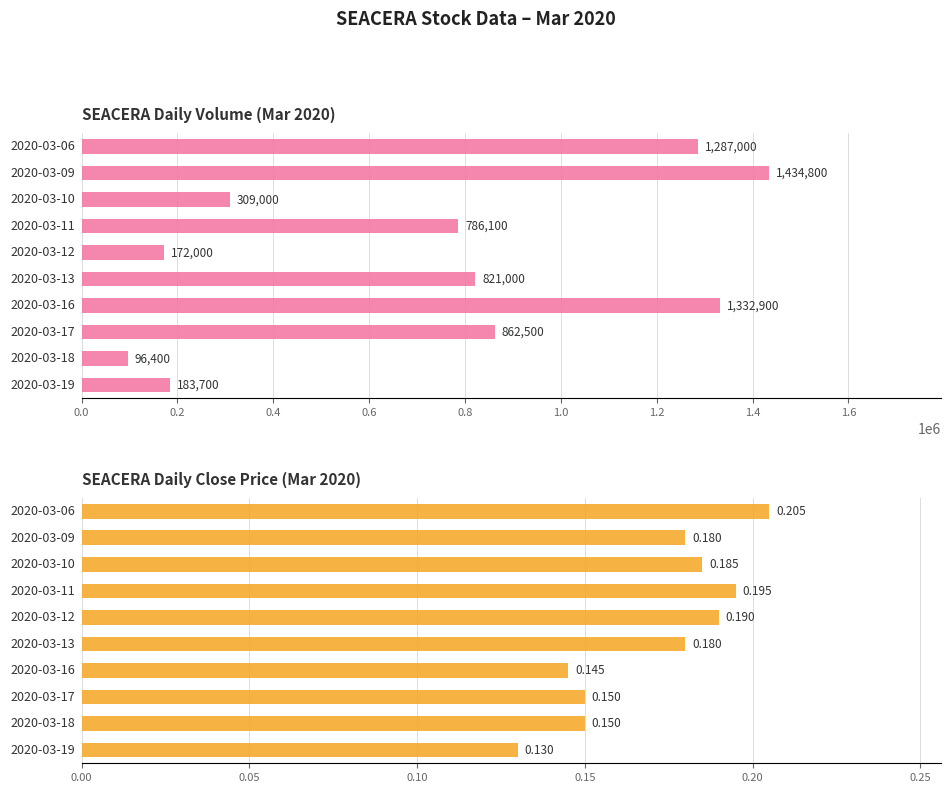

How many groups of bars are there?

10